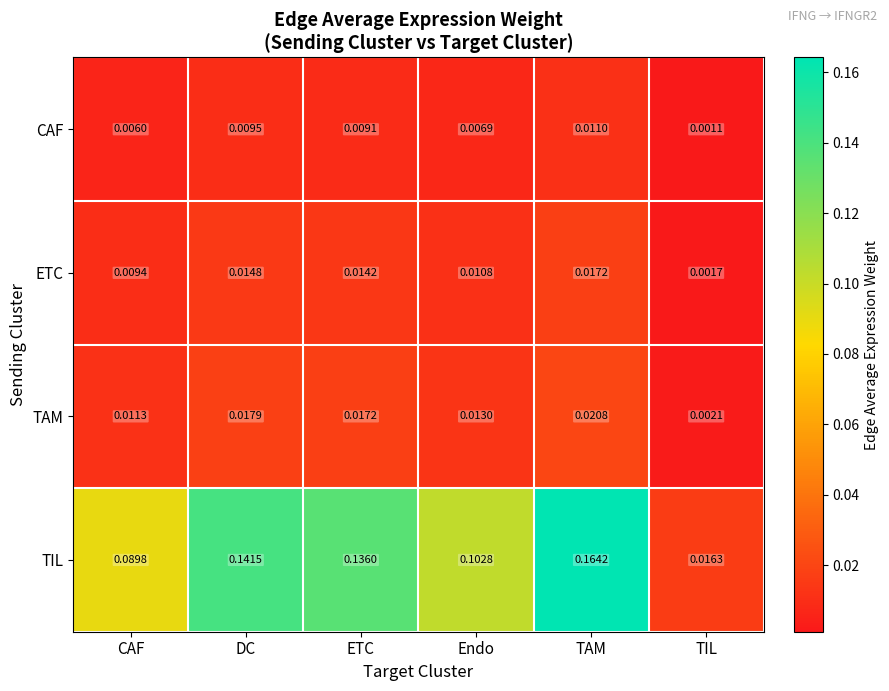

Which series changed the most between CAF and ETC?

TIL